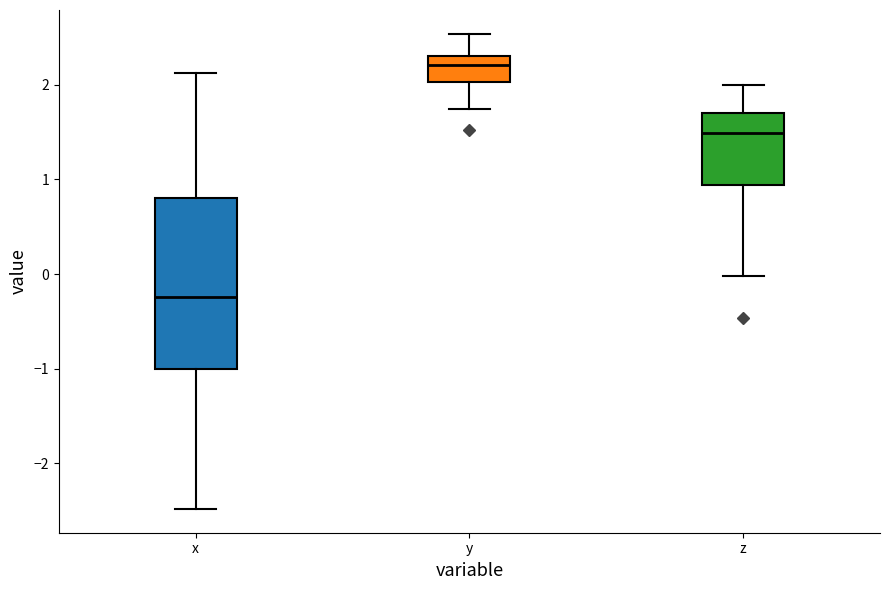

Which box's median line is the highest?

y